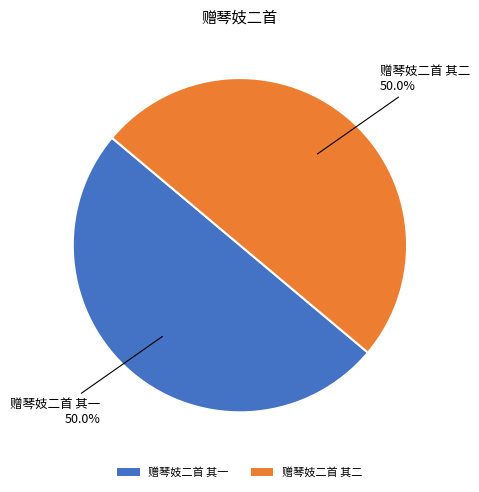

Approximately how many times larger is the value at 赠琴妓二首 其一 compared to 赠琴妓二首 其二?

1.0